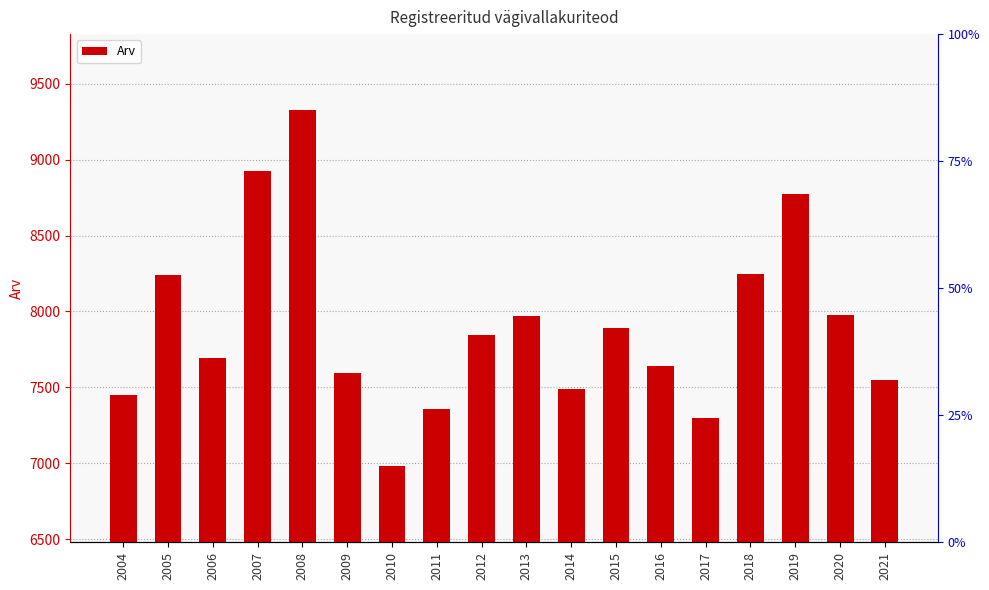

List the labels in order of value, largest first.

2008, 2007, 2019, 2018, 2005, 2020, 2013, 2015, 2012, 2006, 2016, 2009, 2021, 2014, 2004, 2011, 2017, 2010